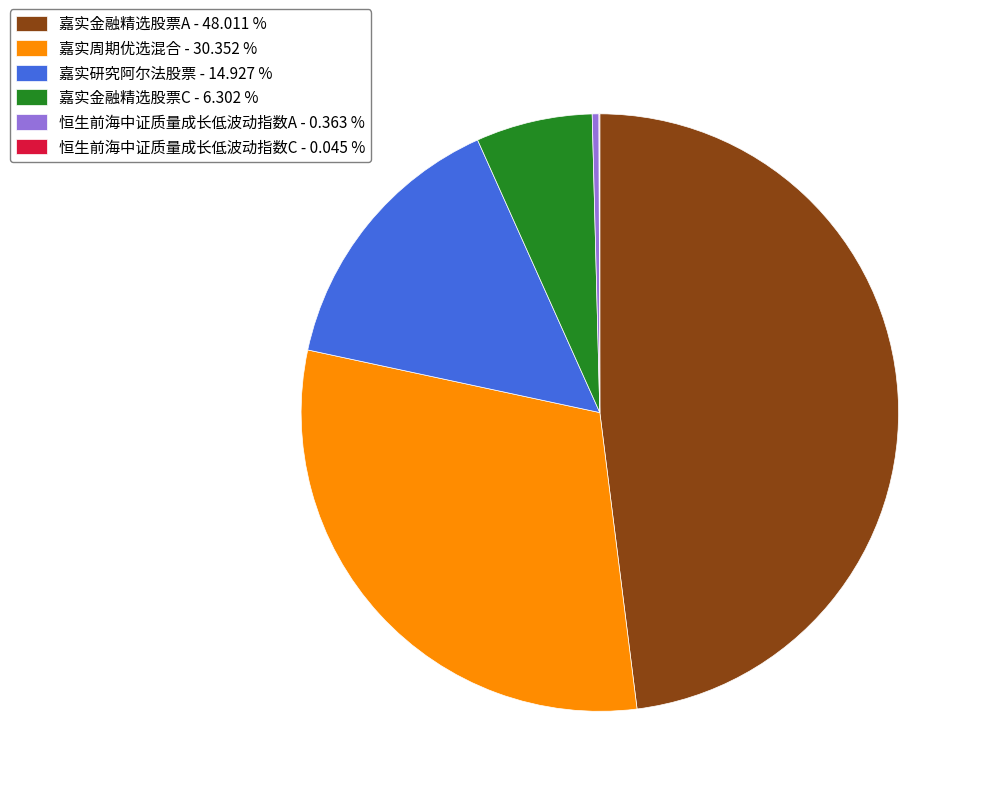

True or false: 嘉实周期优选混合 accounts for 38% of the total.

False